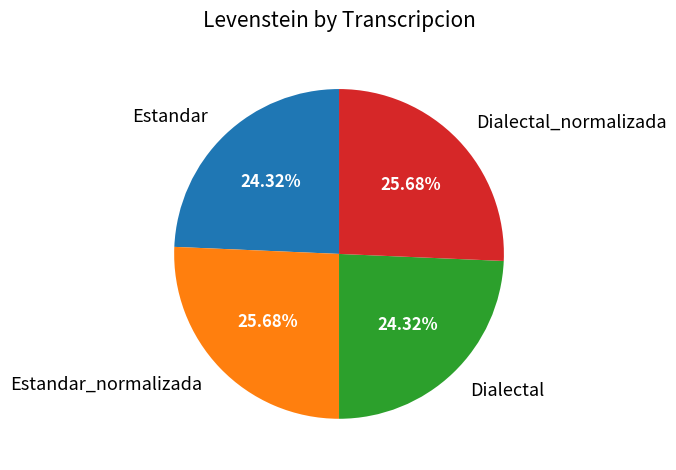

Does any single category account for the majority?

No